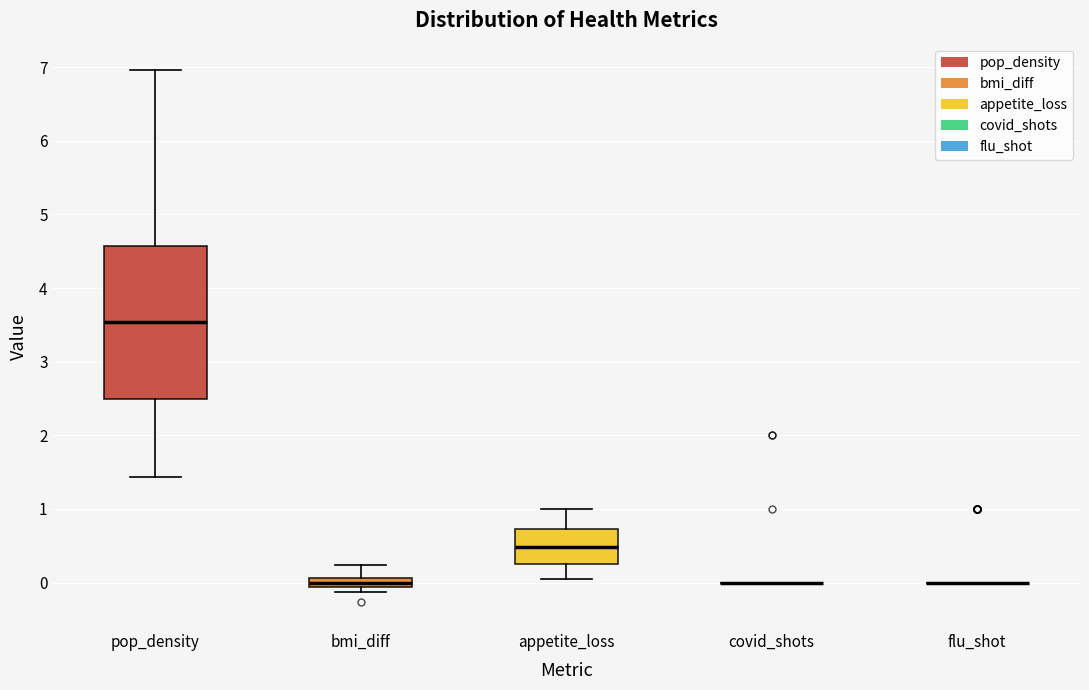

Which box is the tallest, from its lower edge to its upper edge?

pop_density